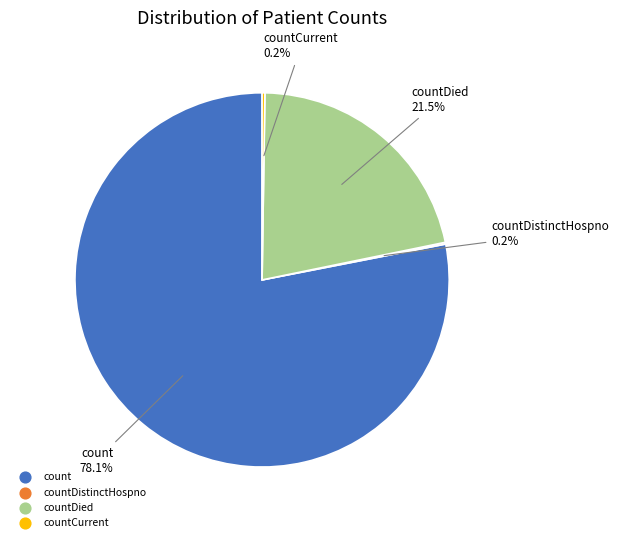

To the nearest percent, what is the average slice percentage?

25%